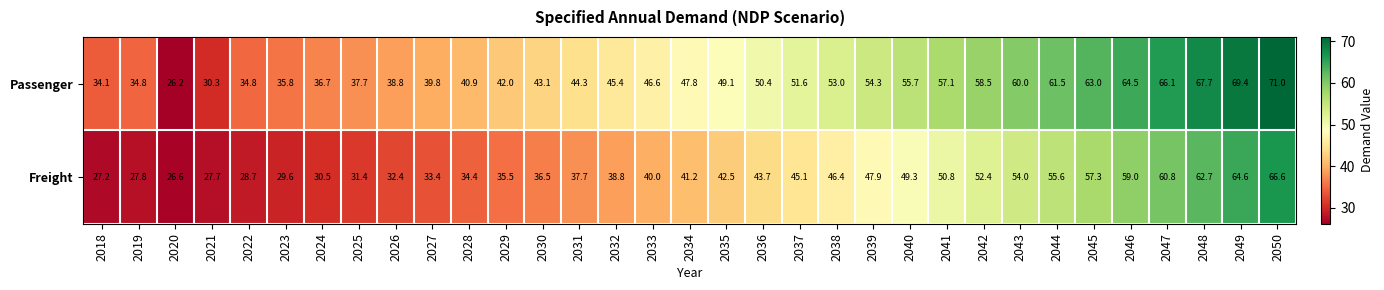

True or false: Passenger has a value of 43.1 at 2030.

True